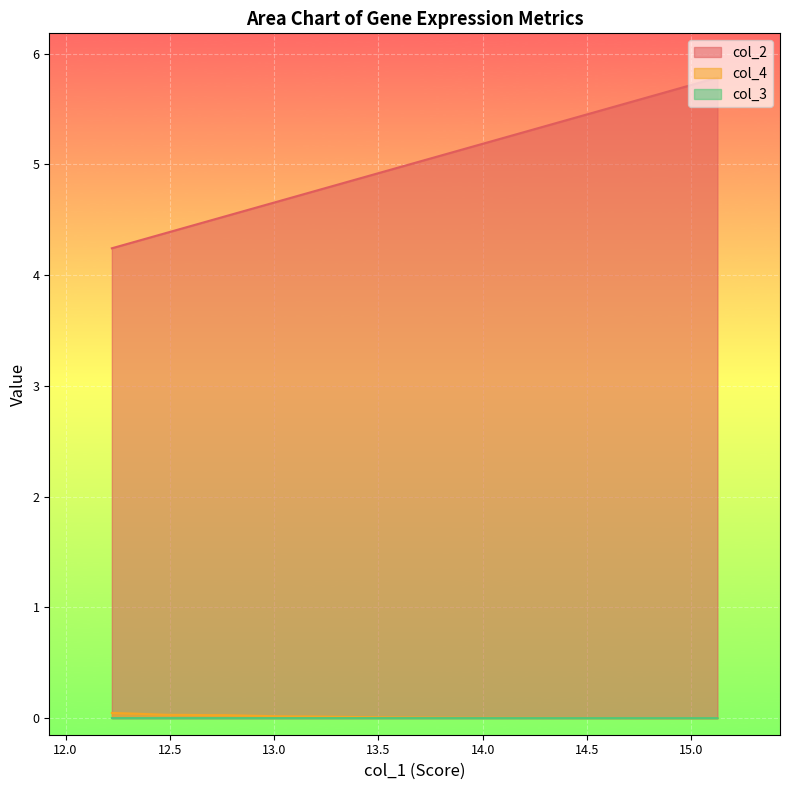

At how many categories does at least one series exceed 2?

20